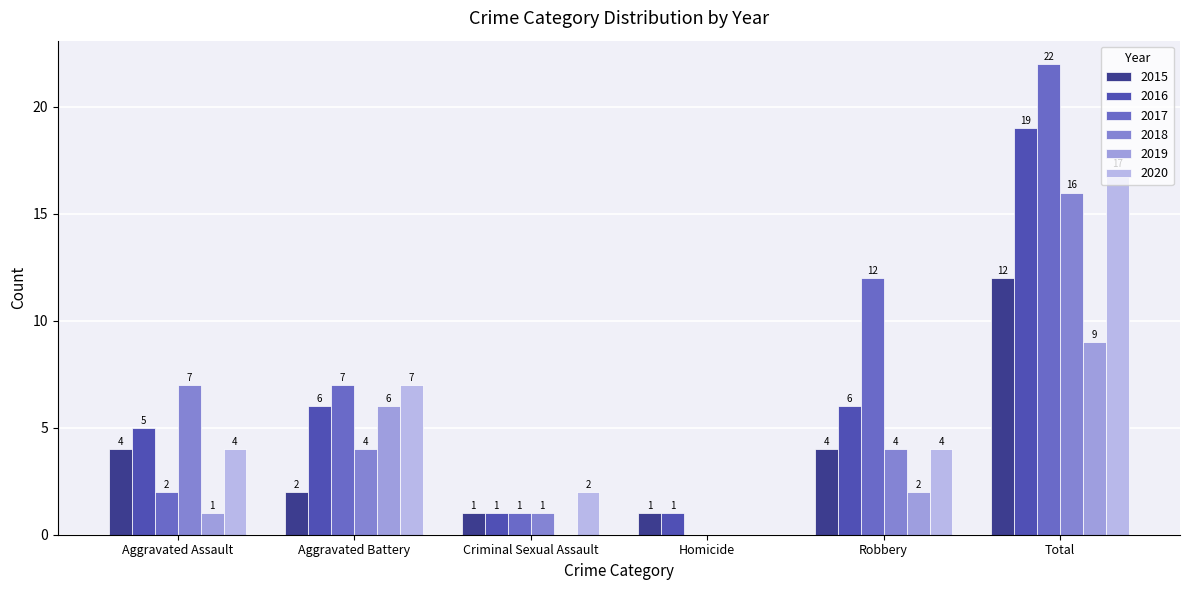

What are all the series names shown in the legend?

2015, 2016, 2017, 2018, 2019, 2020